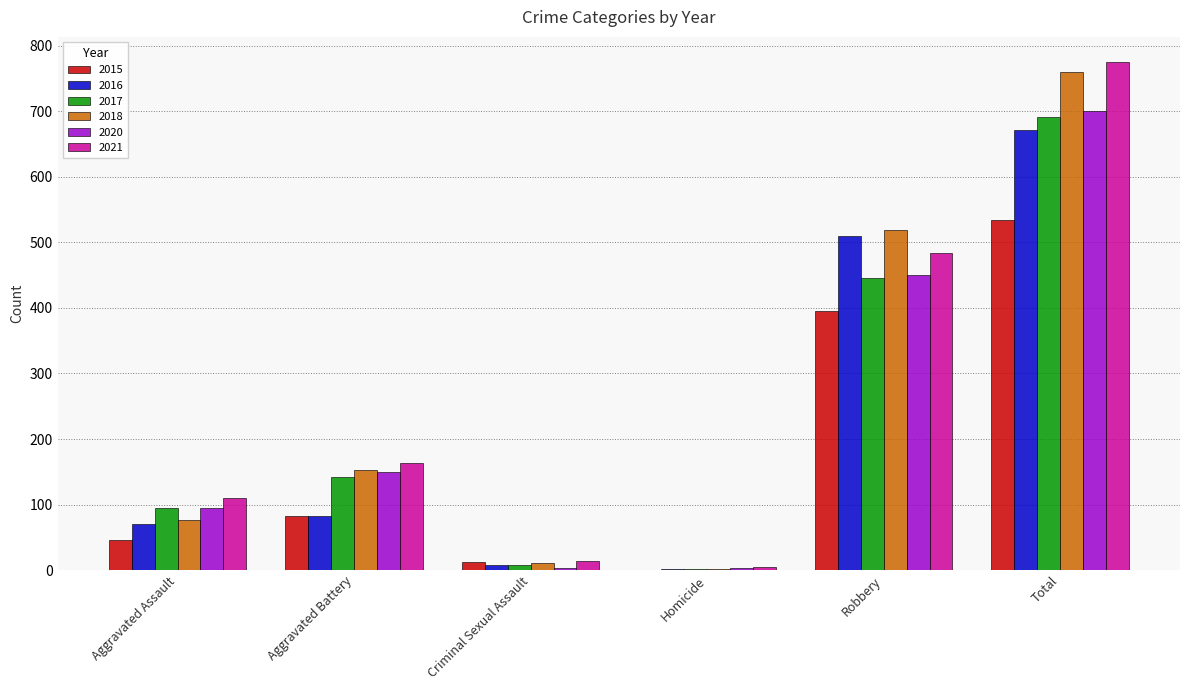

Is the value of 2015 at Aggravated Battery greater than the value of 2018 at Homicide?

Yes